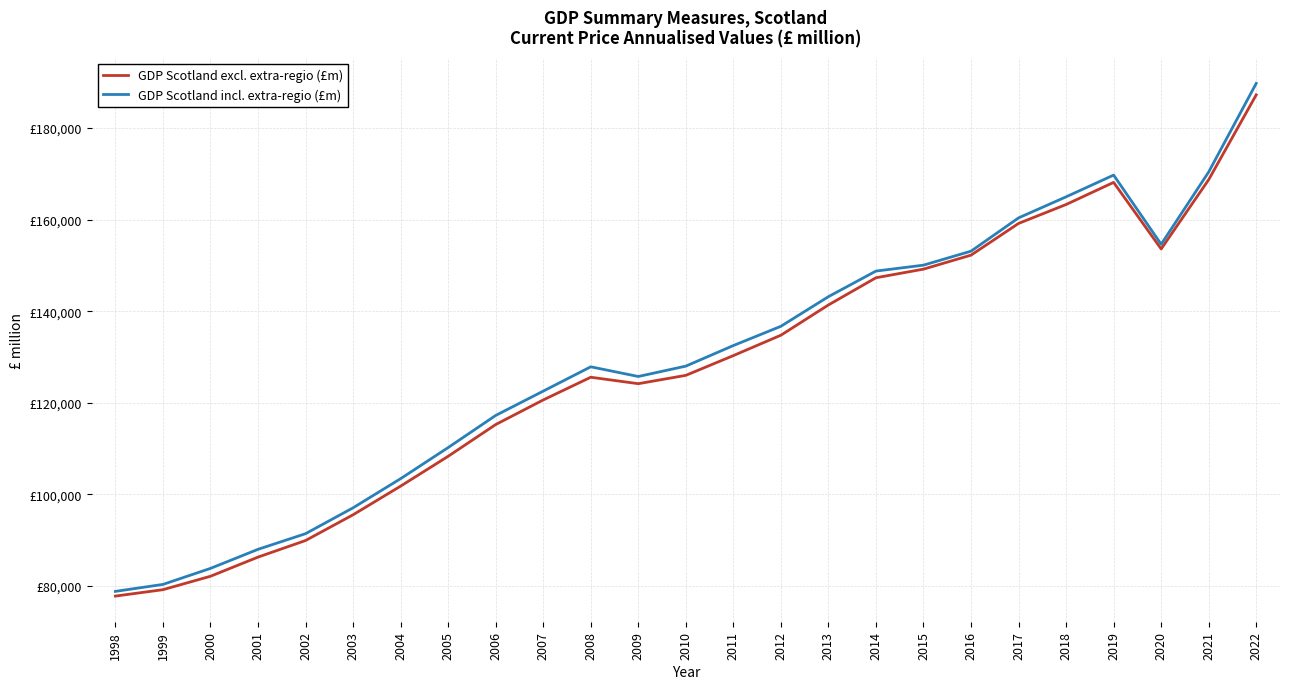

List the series in order of their overall mean, lowest first.

GDP Scotland excl. extra-regio (£m), GDP Scotland incl. extra-regio (£m)